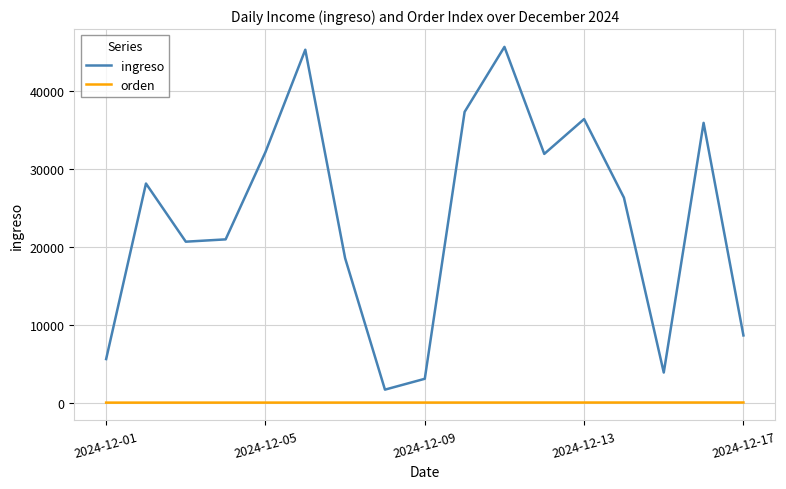

Rank the series by their average value, from highest to lowest.

ingreso, orden